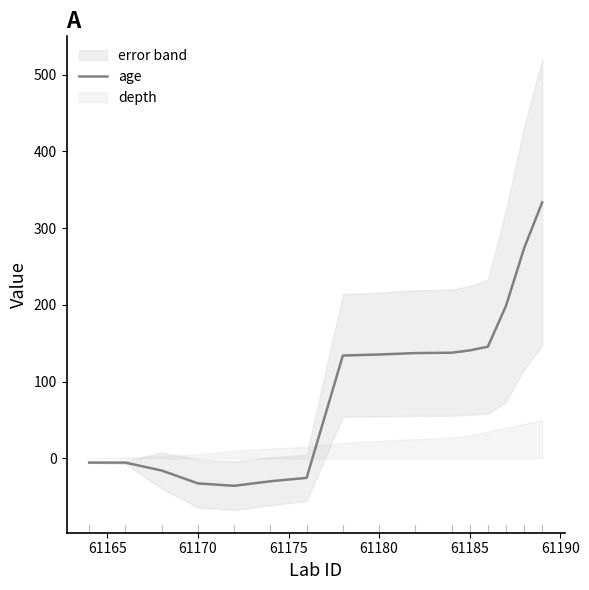

What position from the left is 61170?

3